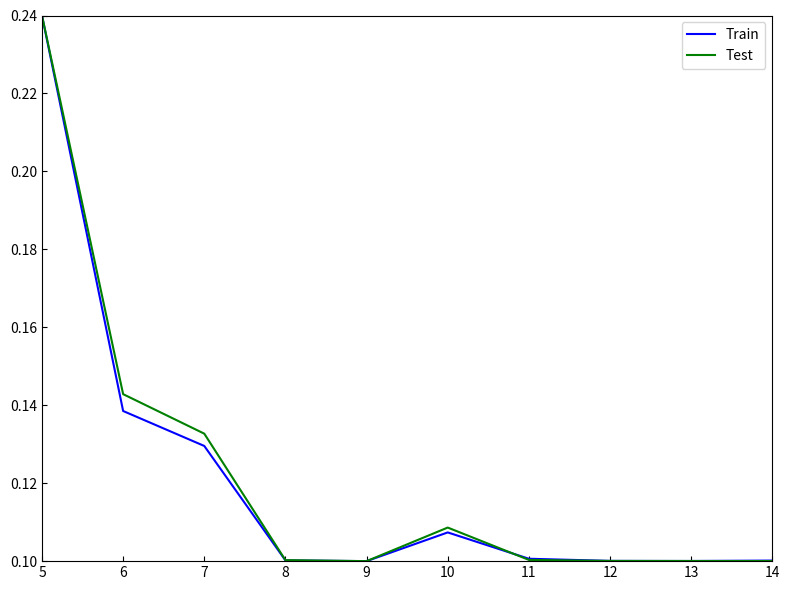

True or false: Test has more than 0 interior local peaks.

True